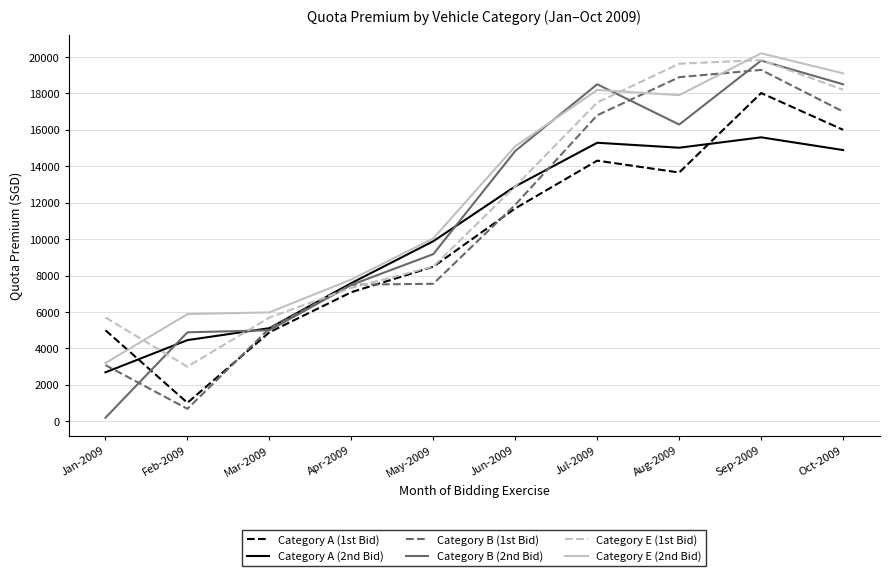

Is it true that Category A (1st Bid) equals 23509 at Oct-2009?

False